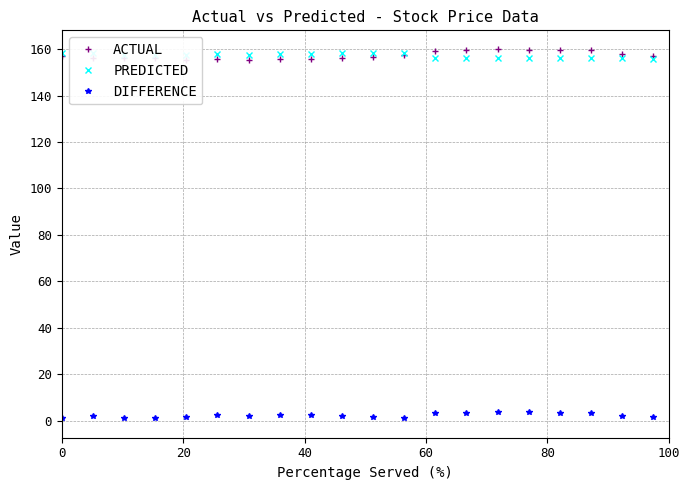

True or false: ACTUAL has more than 2 interior local peaks.

True